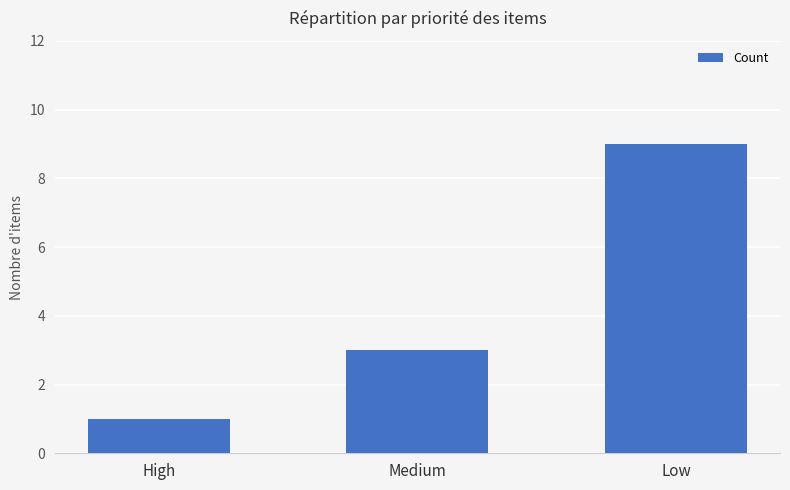

Between Medium and Low, which is larger?

Low